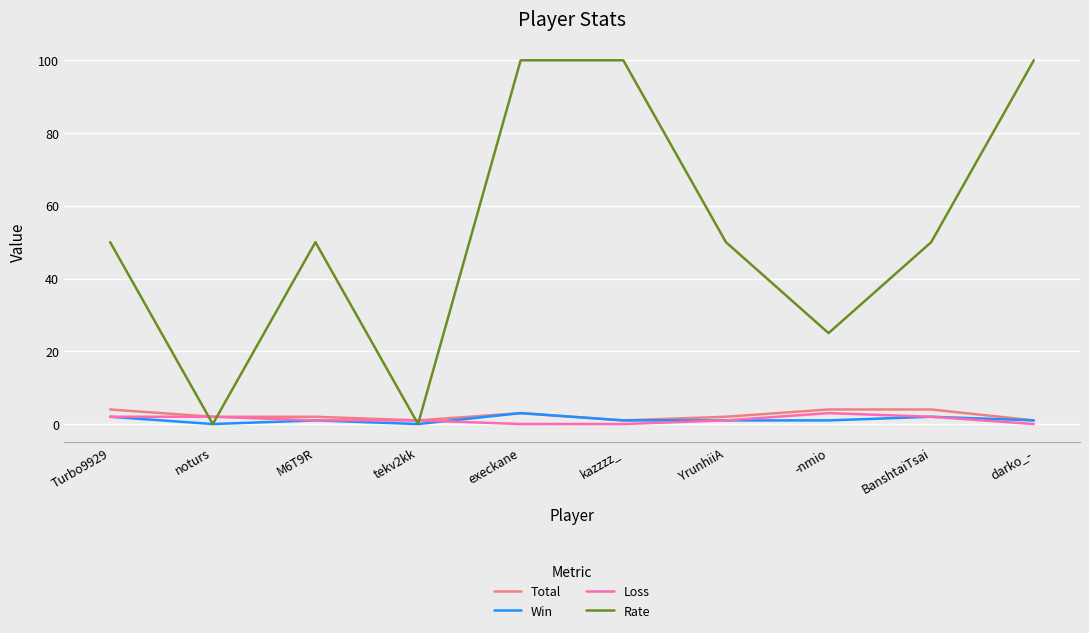

Between M6T9R and darko_-, which series saw the biggest shift?

Rate